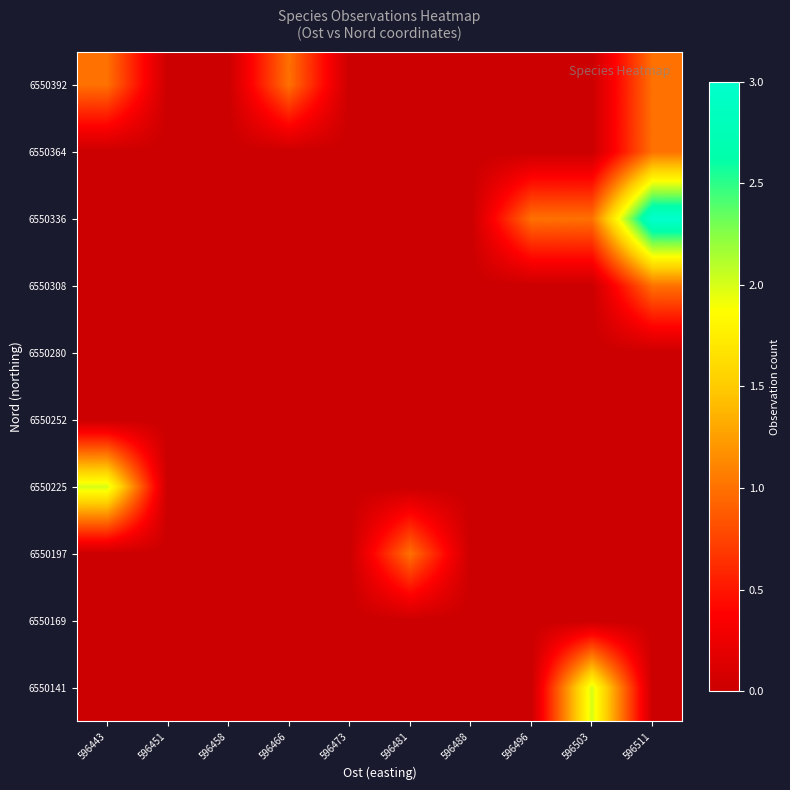

At how many categories does at least one series exceed 1?

3